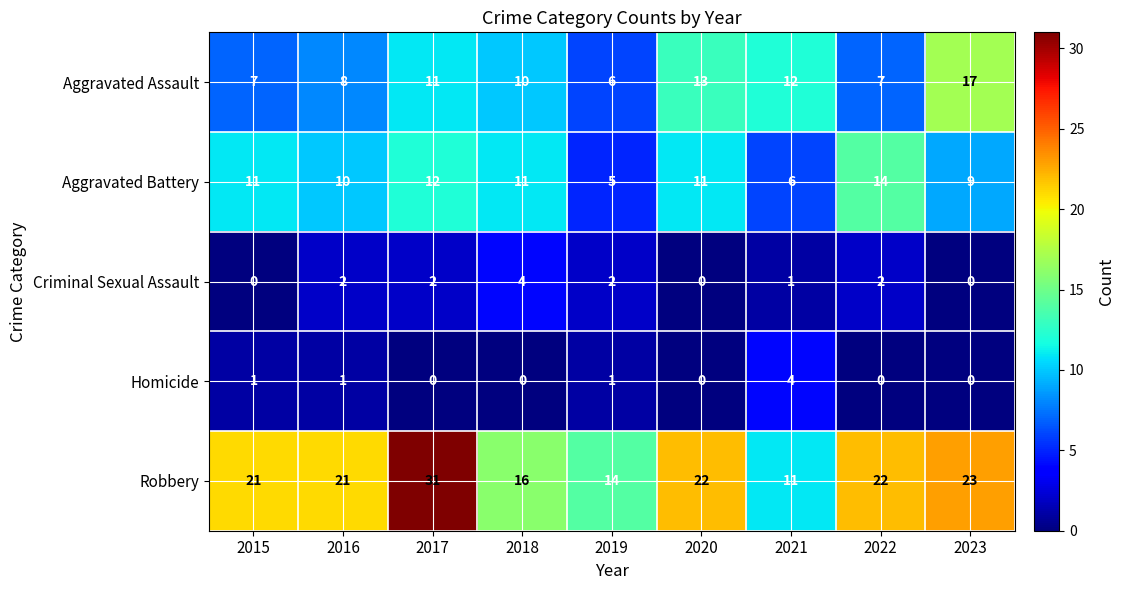

How many data points does each series have?

9